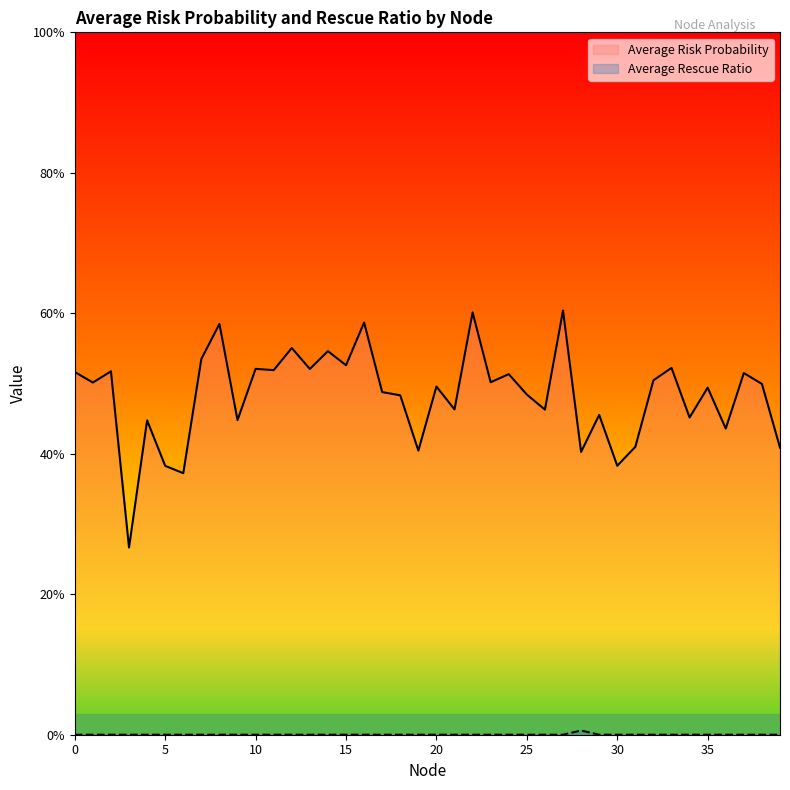

What are all the series names shown in the legend?

Average Risk Probability, Average Rescue Ratio